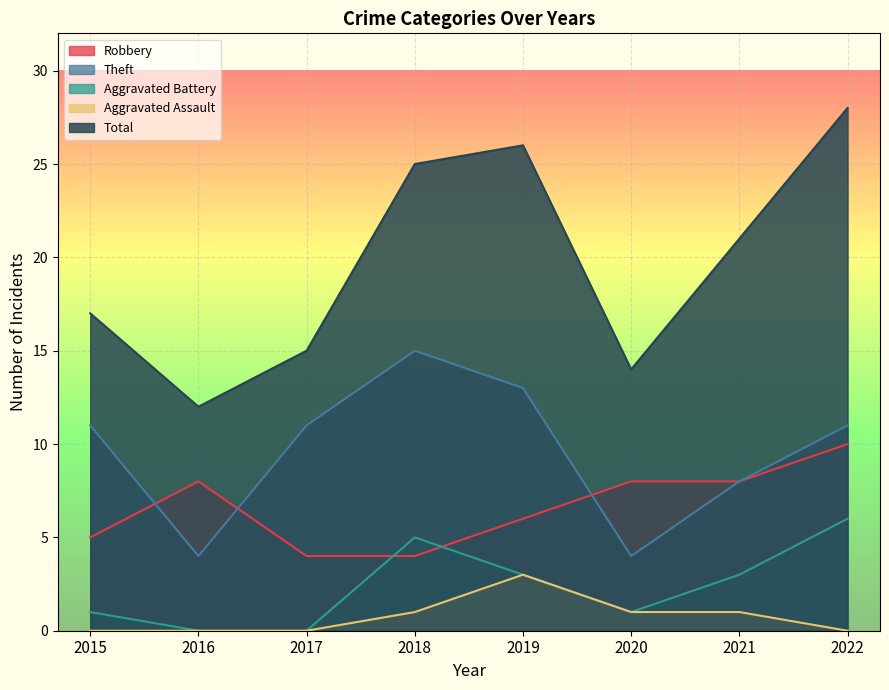

How many values in the Theft series are below 11?

3